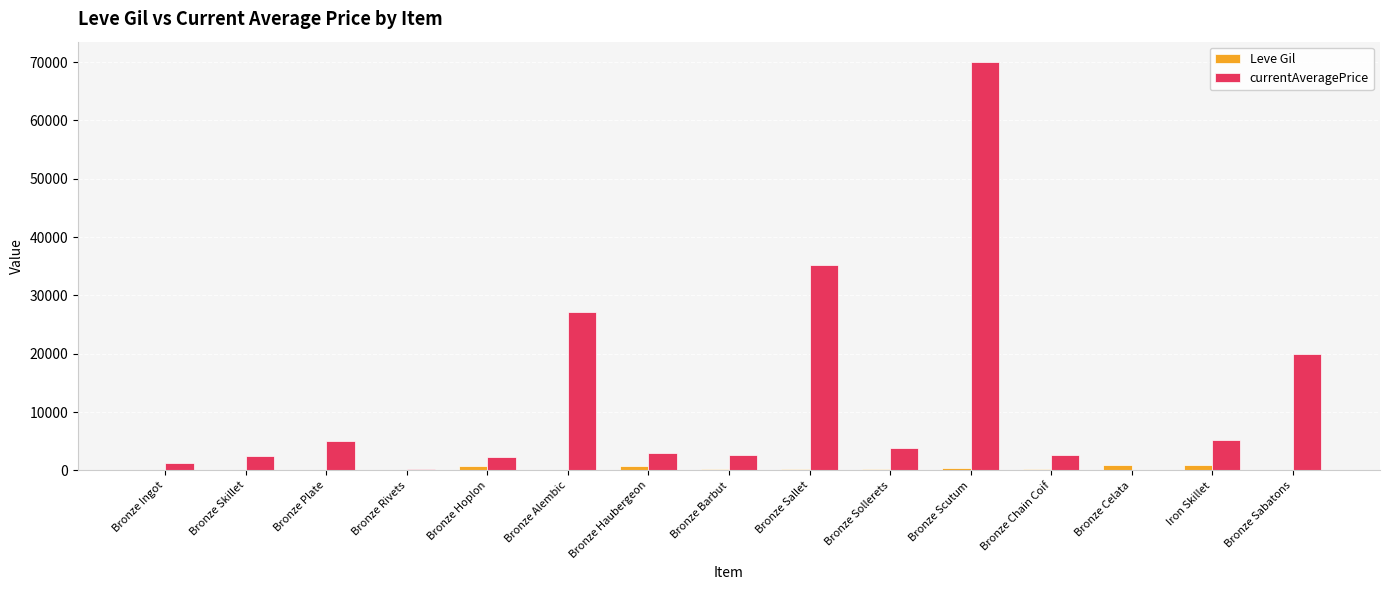

Is the value of currentAveragePrice at Bronze Chain Coif greater than the value of Leve Gil at Bronze Sallet?

Yes